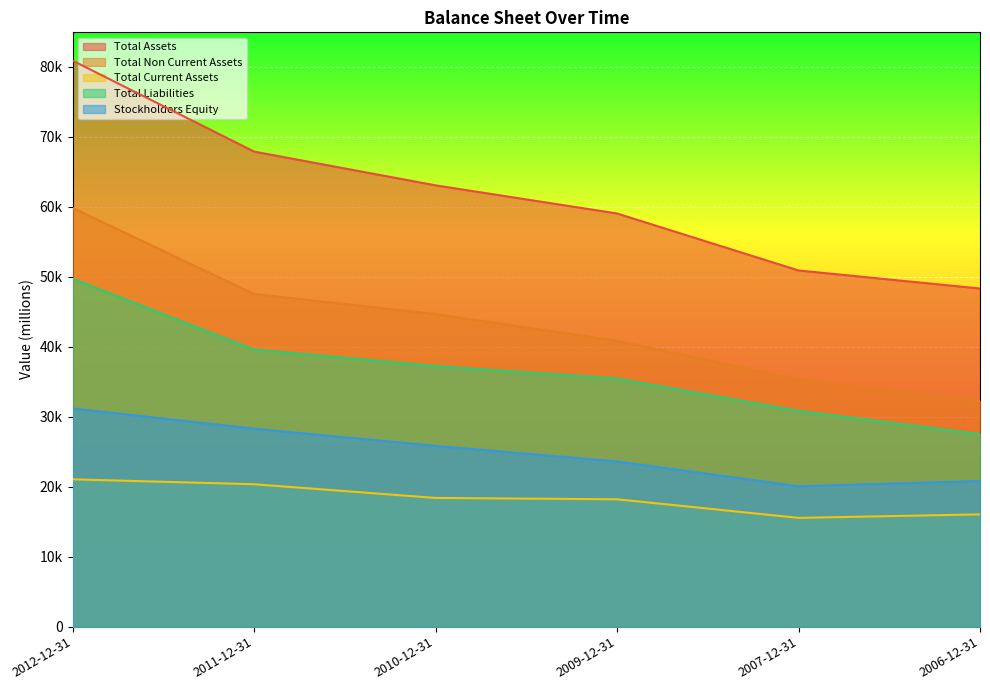

True or false: Total Assets has a value of 67889 at 2011-12-31.

True